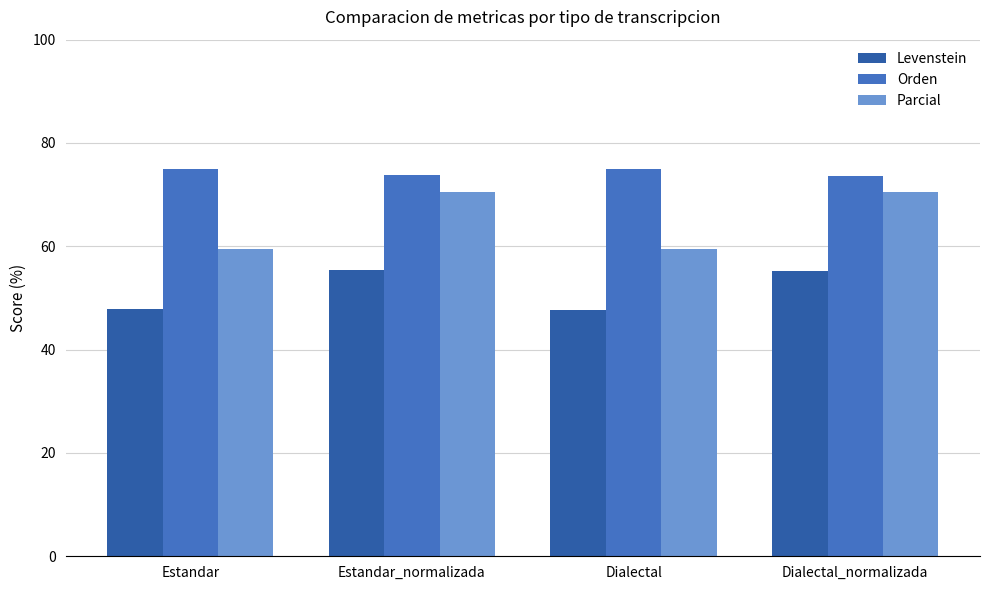

List the series in order of their peak value, lowest first.

Levenstein, Parcial, Orden